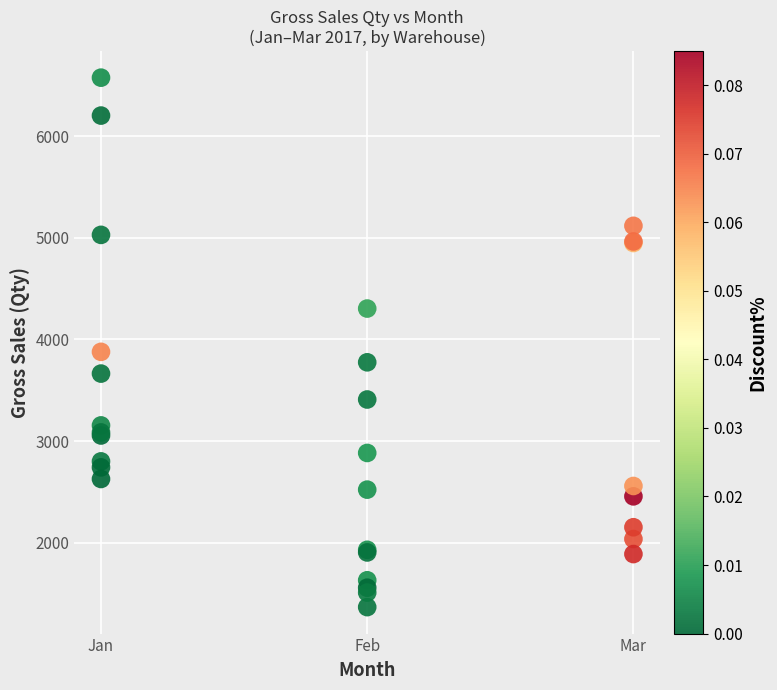

What Y value in the scatter plot is closest to 3971?

3878